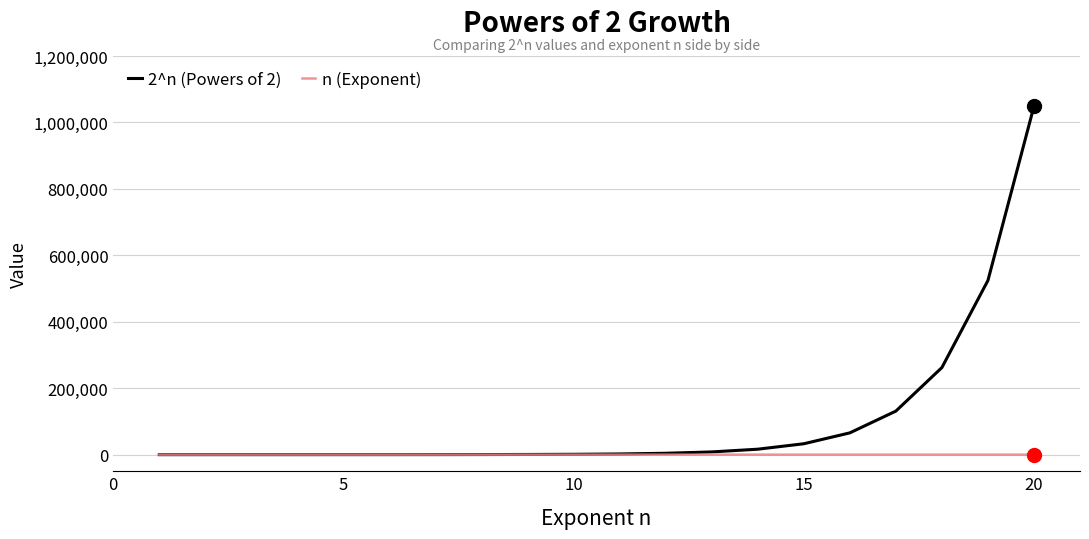

Does the chart display data point markers on the line(s)?

No